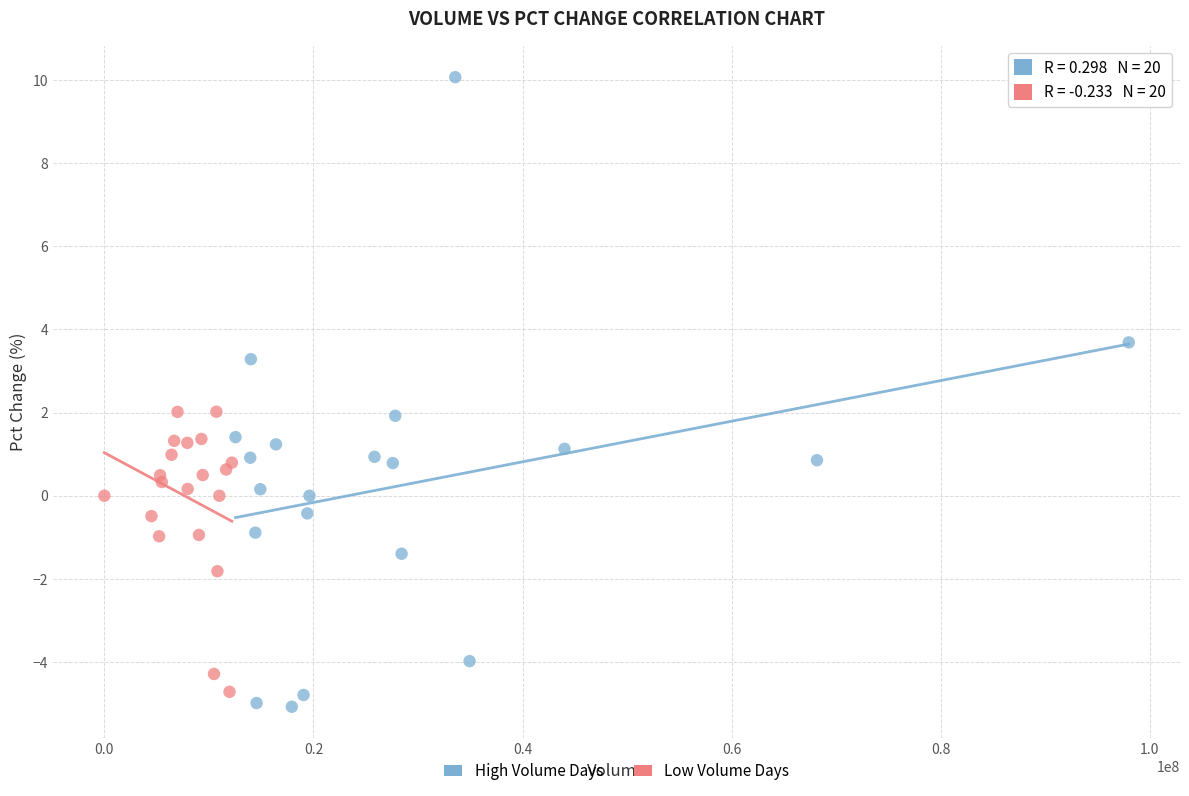

Which series has the widest spread of Y values?

High Volume Days